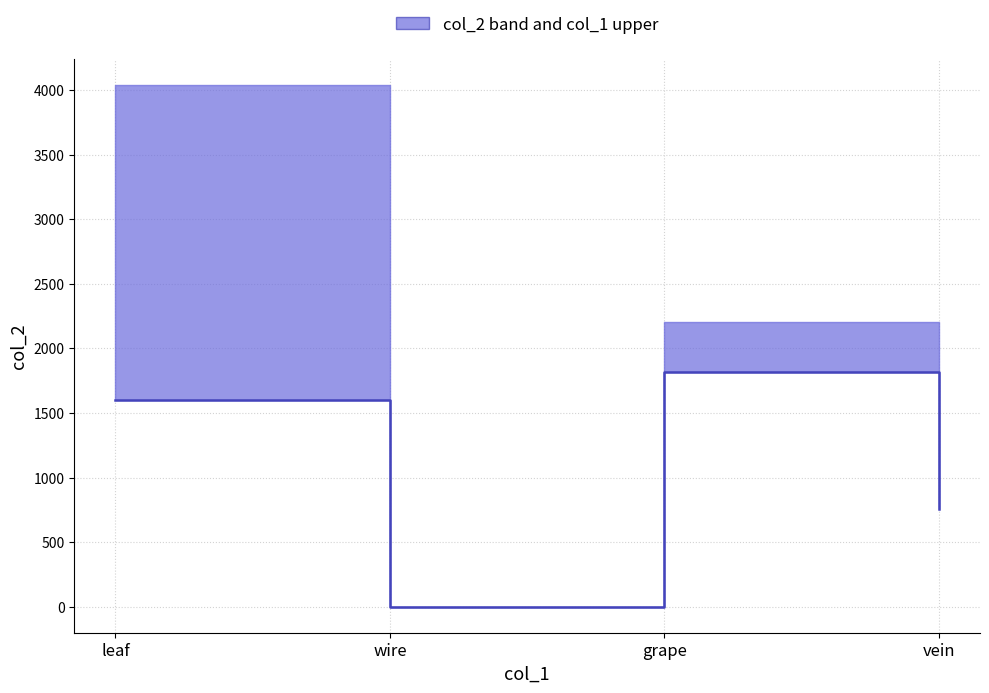

Rank the categories by value from highest to lowest.

grape, leaf, vein, wire